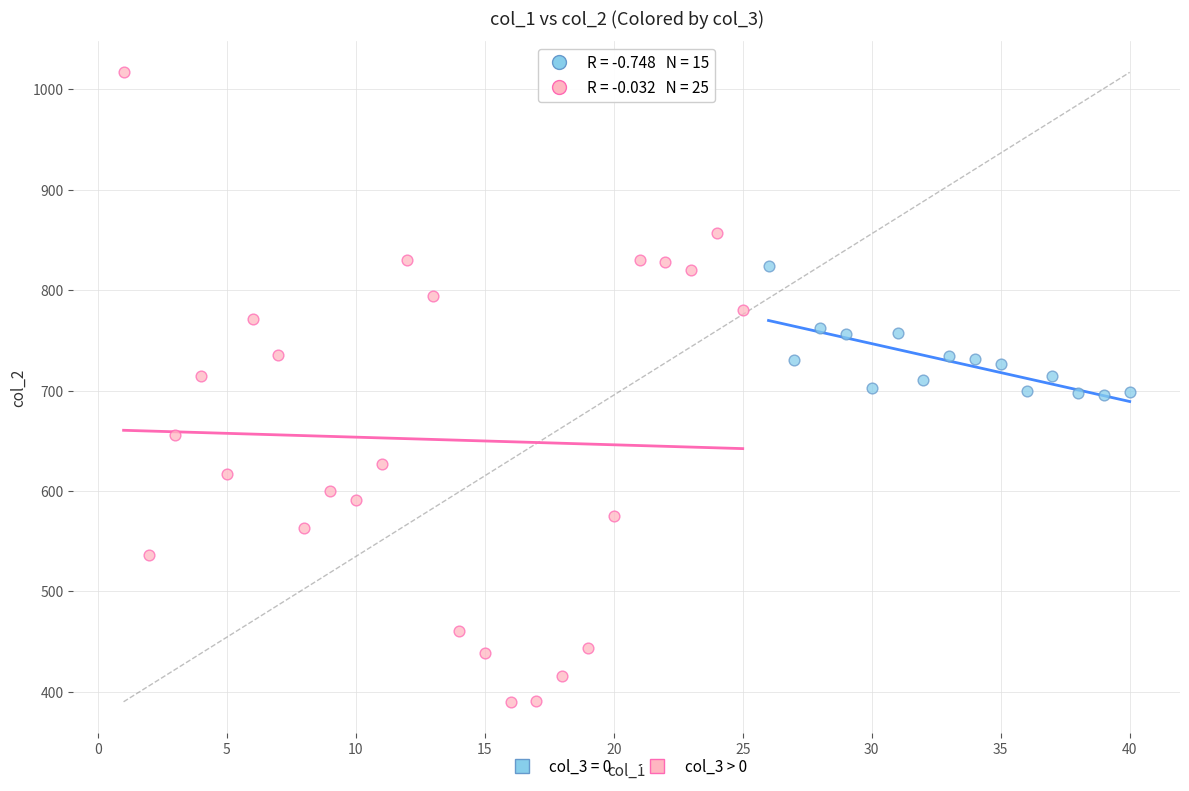

Which series contains the highest Y value?

col_3 > 0